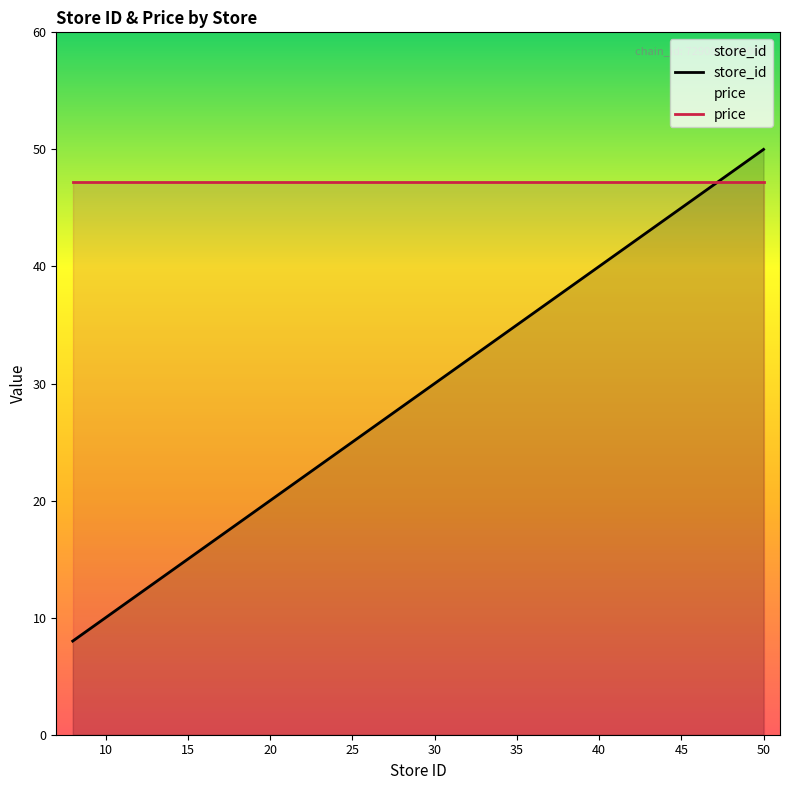

True or false: price has more than 0 interior local peaks.

False